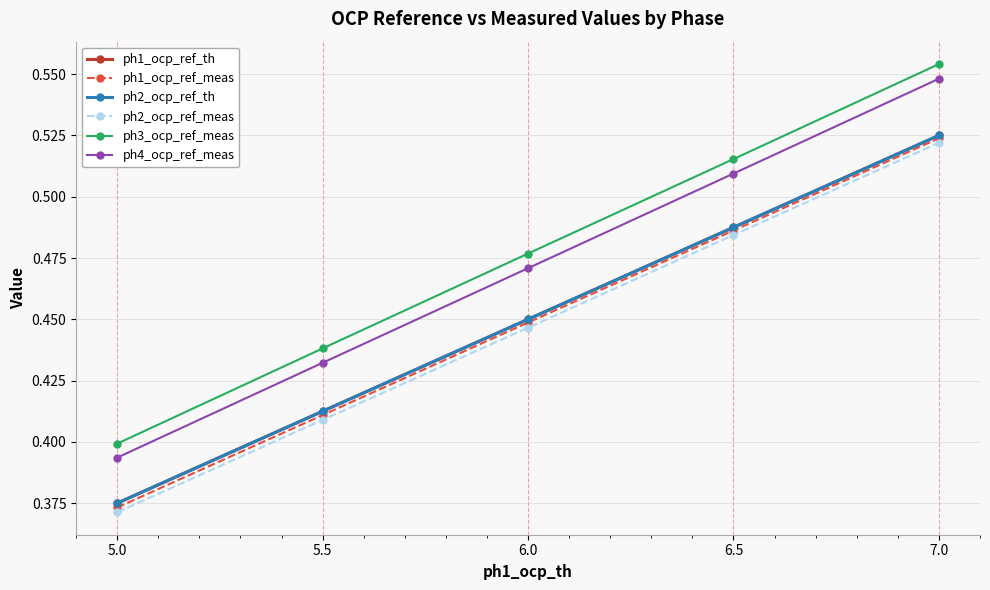

Reading left to right, list all the values displayed in this chart.

ph1_ocp_ref_th: 0.4	0.4	0.5	0.5	0.5
ph1_ocp_ref_meas: 0.4	0.4	0.4	0.5	0.5
ph2_ocp_ref_th: 0.4	0.4	0.5	0.5	0.5
ph2_ocp_ref_meas: 0.4	0.4	0.4	0.5	0.5
ph3_ocp_ref_meas: 0.4	0.4	0.5	0.5	0.6
ph4_ocp_ref_meas: 0.4	0.4	0.5	0.5	0.5